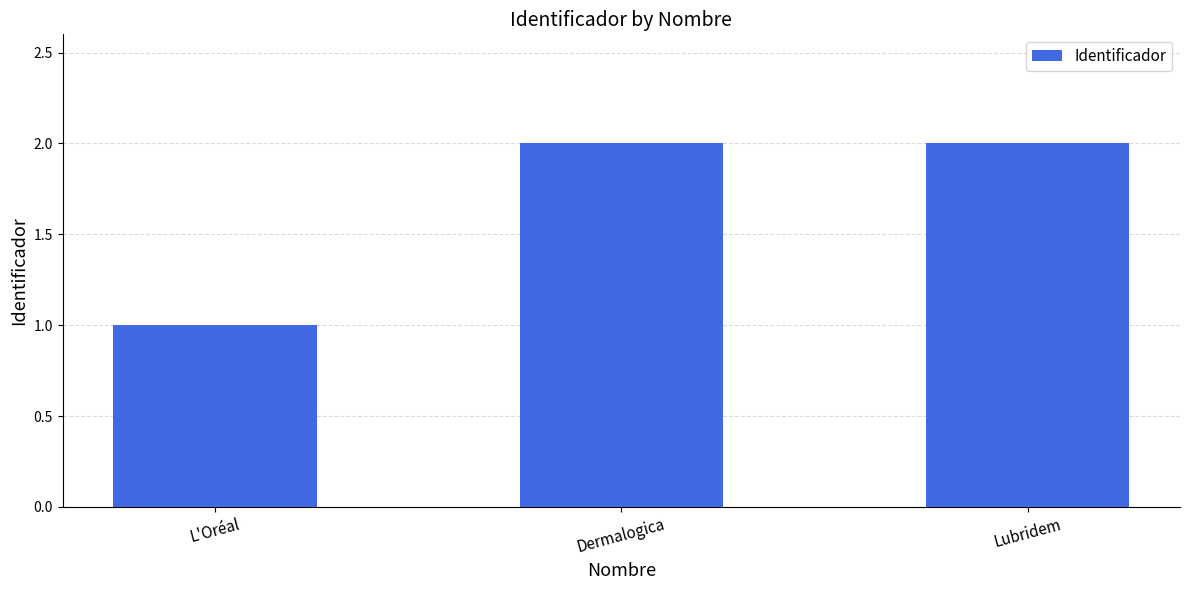

What is the label of the 1st bar from the left?

L'Oréal